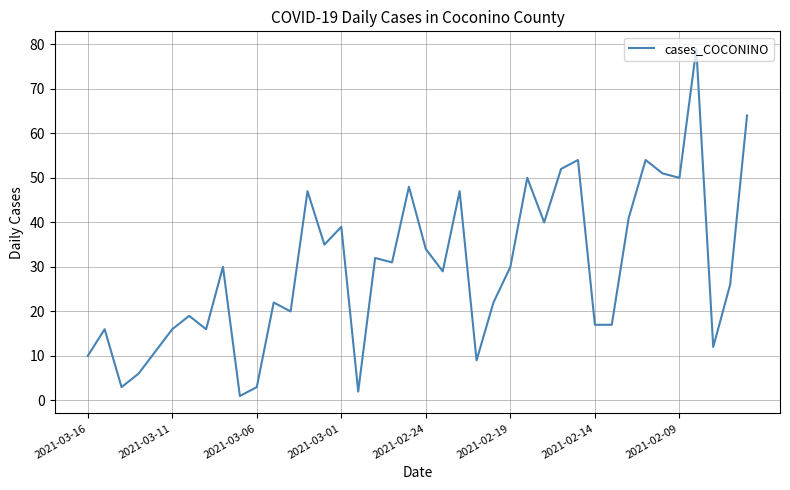

What is the difference between the maximum and minimum values?

78